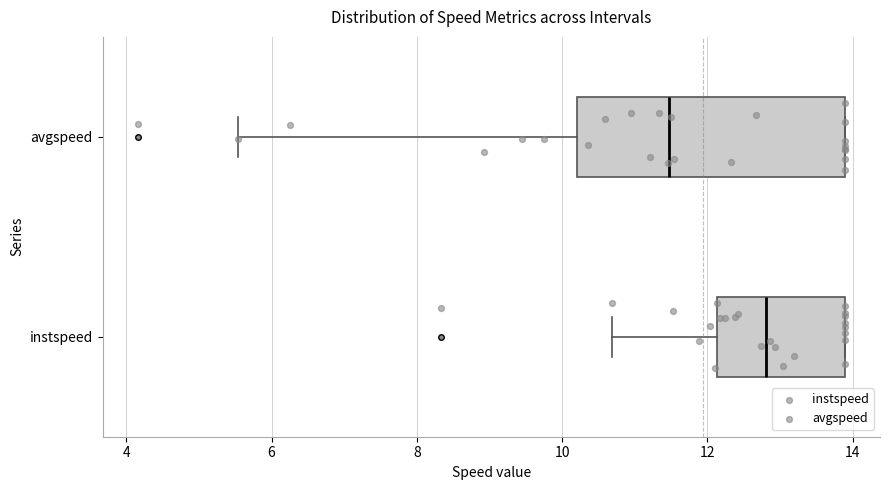

Where is the right edge of the box for instspeed on the x-axis? The values are not printed on the chart, so give them approximately, as read against the axis.

13.8